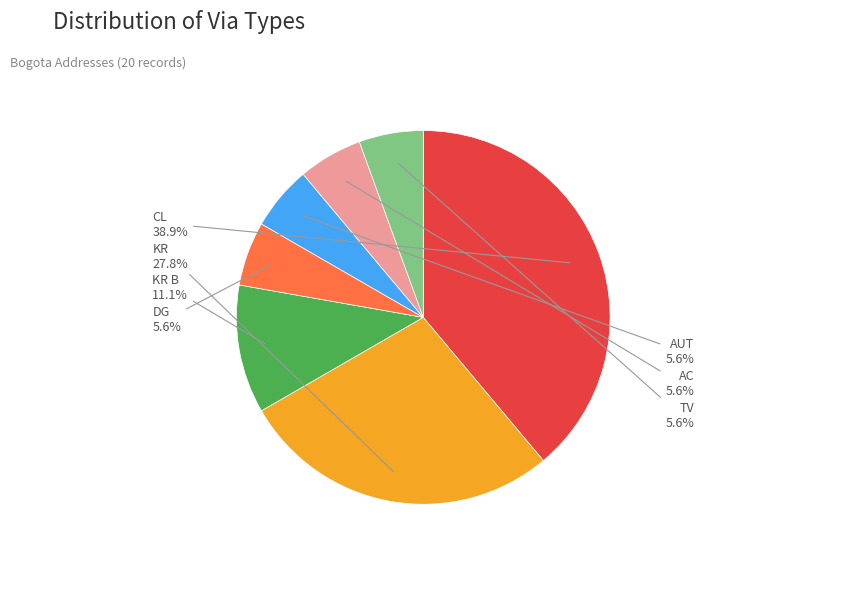

Count the number of slices in the pie.

7